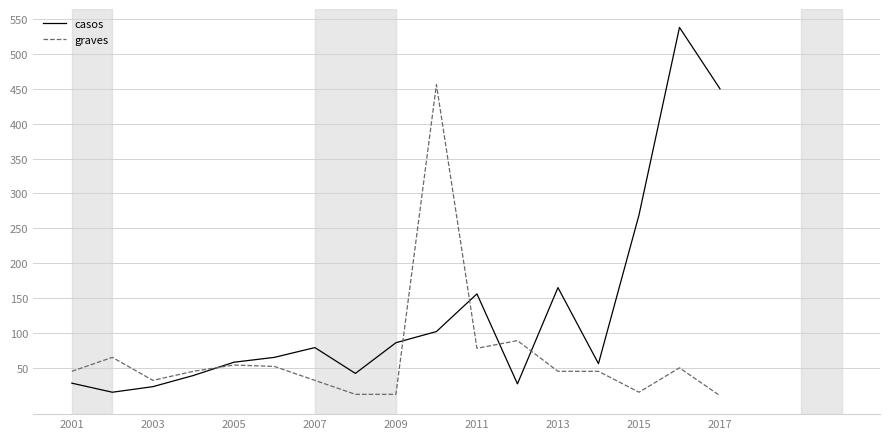

List the series in order of their peak value, lowest first.

graves, casos